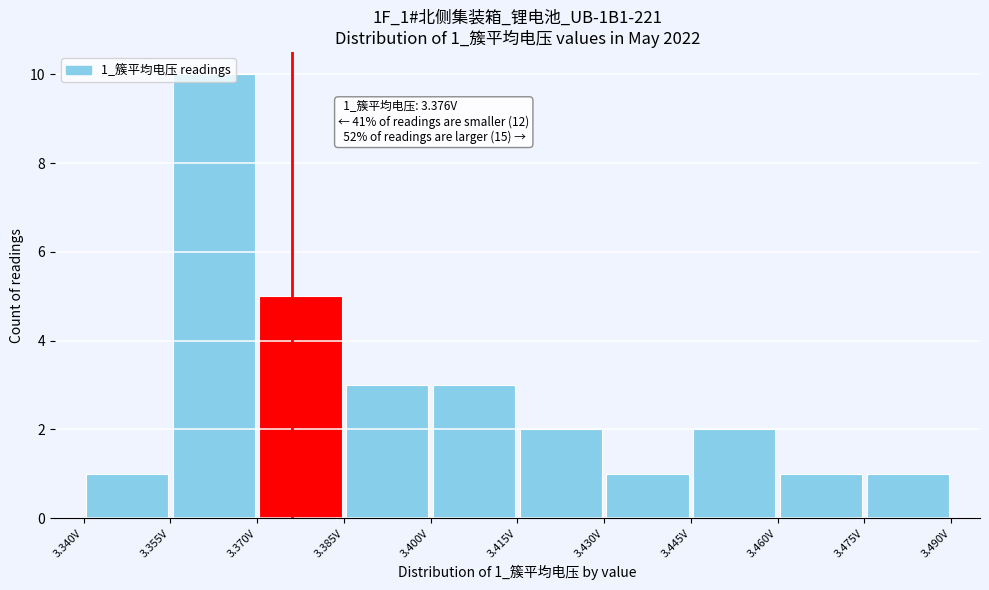

Which range on the x-axis has the tallest bar?

3.355 to 3.370